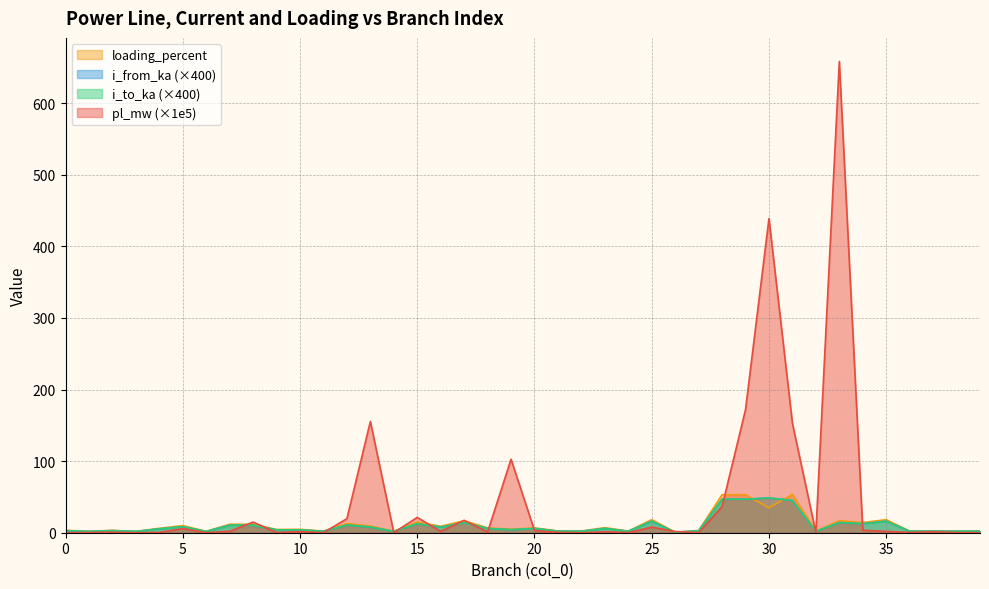

How many series are shown in this chart?

4